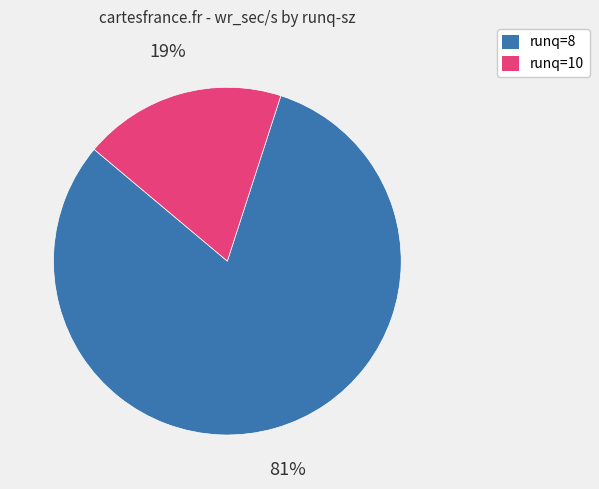

To the nearest percent, what is the average slice percentage?

50%